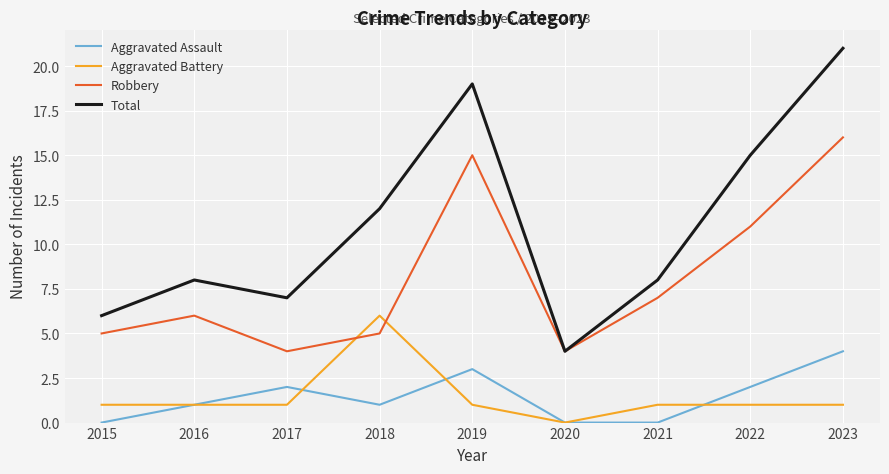

Which series has the widest spread of values?

Total